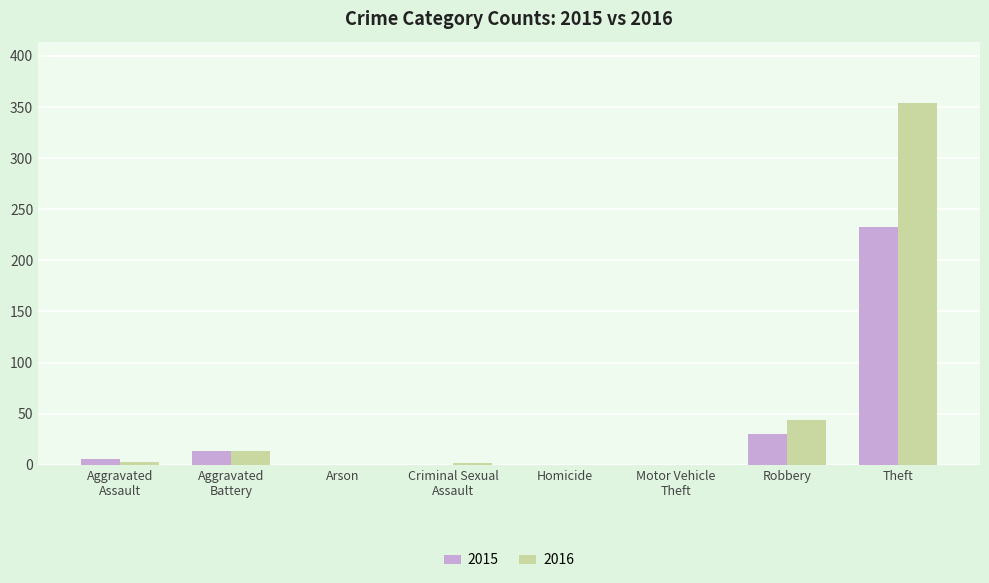

How many groups of bars are there?

8